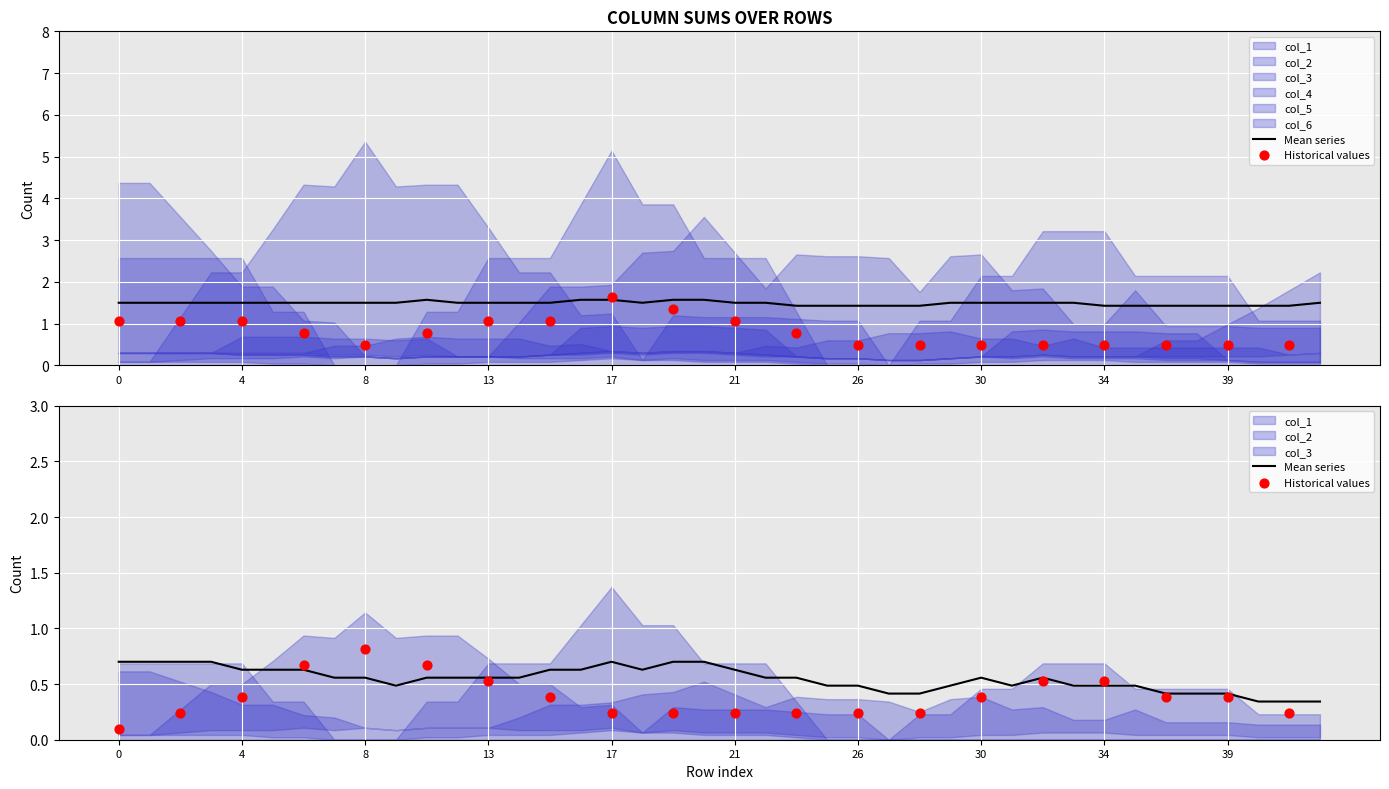

What are all the series names shown in the legend?

col_1, col_2, col_3, col_4, col_5, col_6